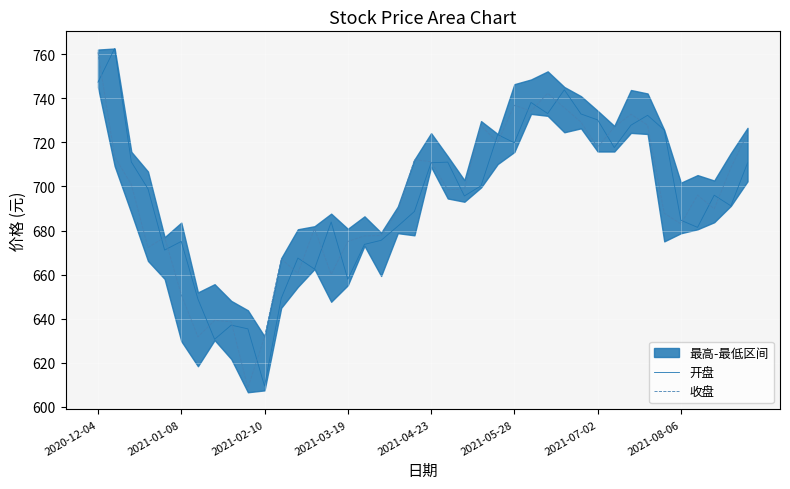

Is the value of 收盘 at 2021-03-19 greater than the value of 开盘 at 2020-12-04?

No